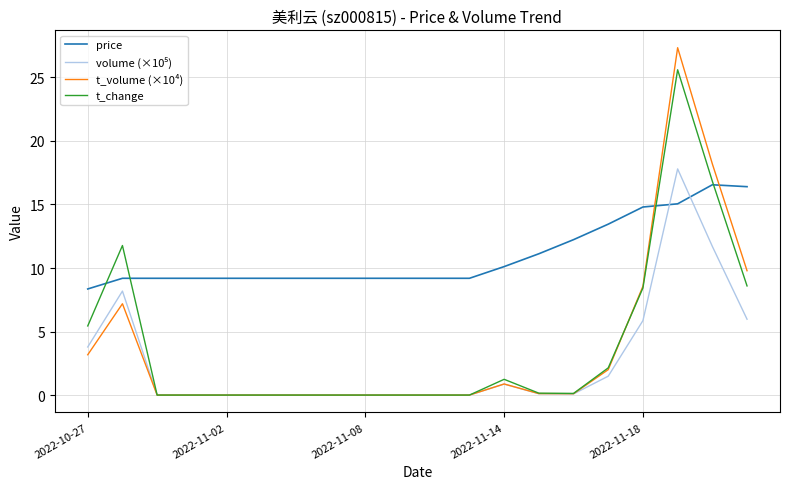

True or false: t_volume (×10⁴) and price intersect in this chart.

True